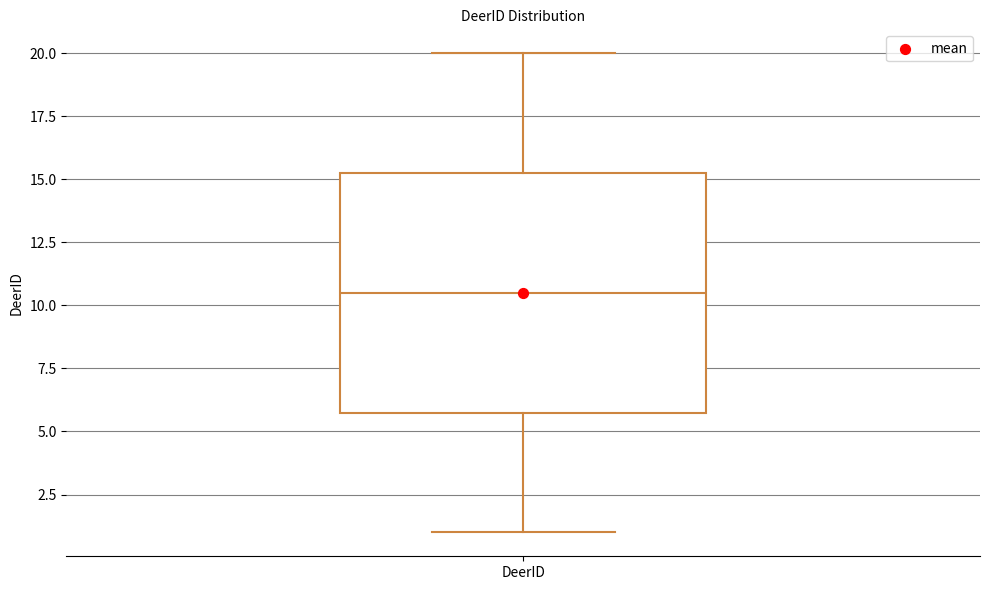

Where does the lower whisker of the box for DeerID end on the y-axis? The values are not printed on the chart, so give them approximately, as read against the axis.

1.0